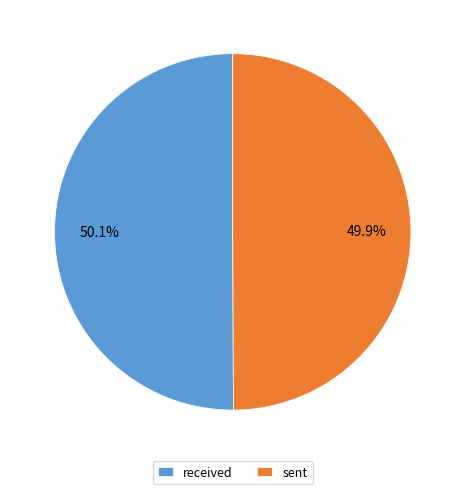

To the nearest percent, what percentage of the pie is sent?

50%